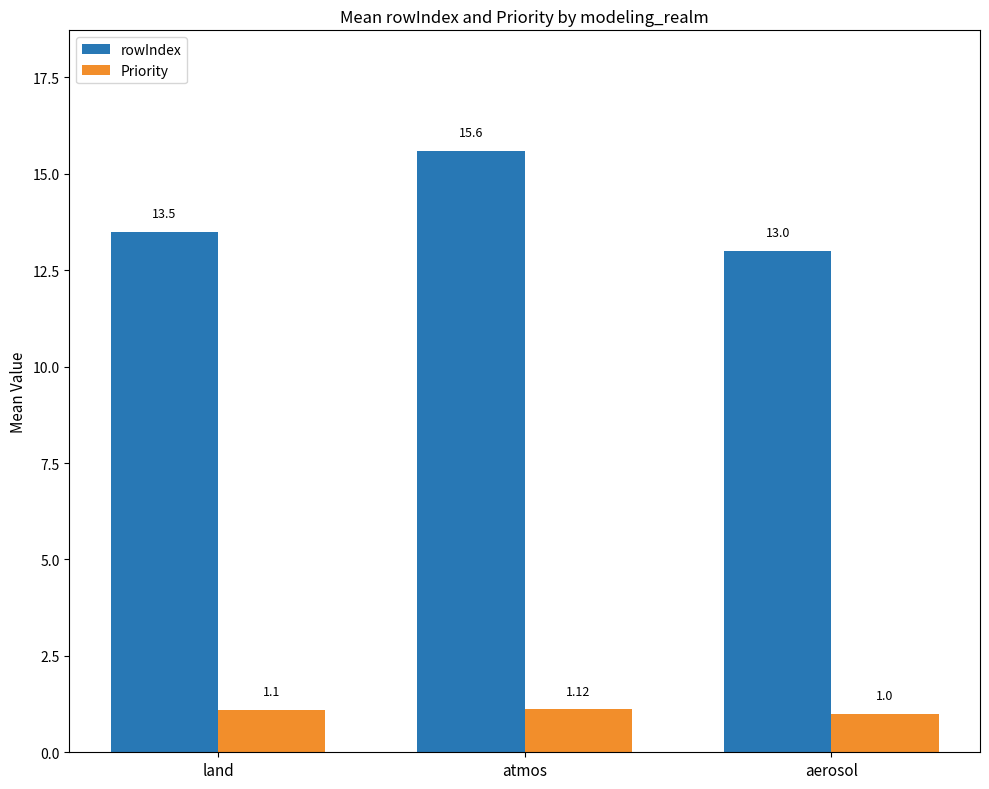

Rank the series by their average value, from highest to lowest.

rowIndex, Priority